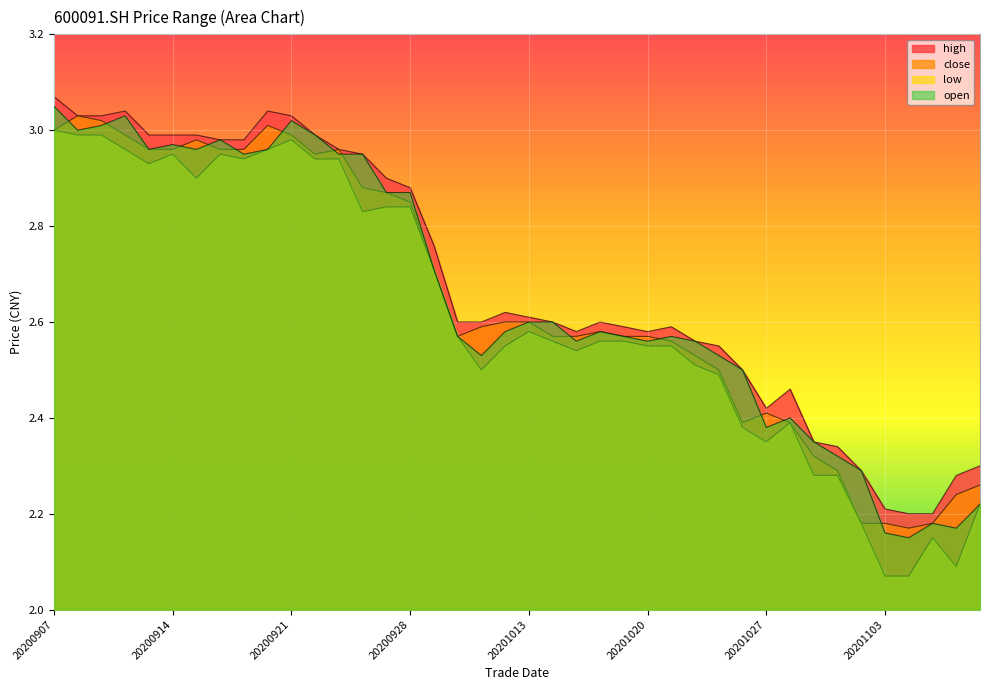

Where is the first local maximum for open?

20200910